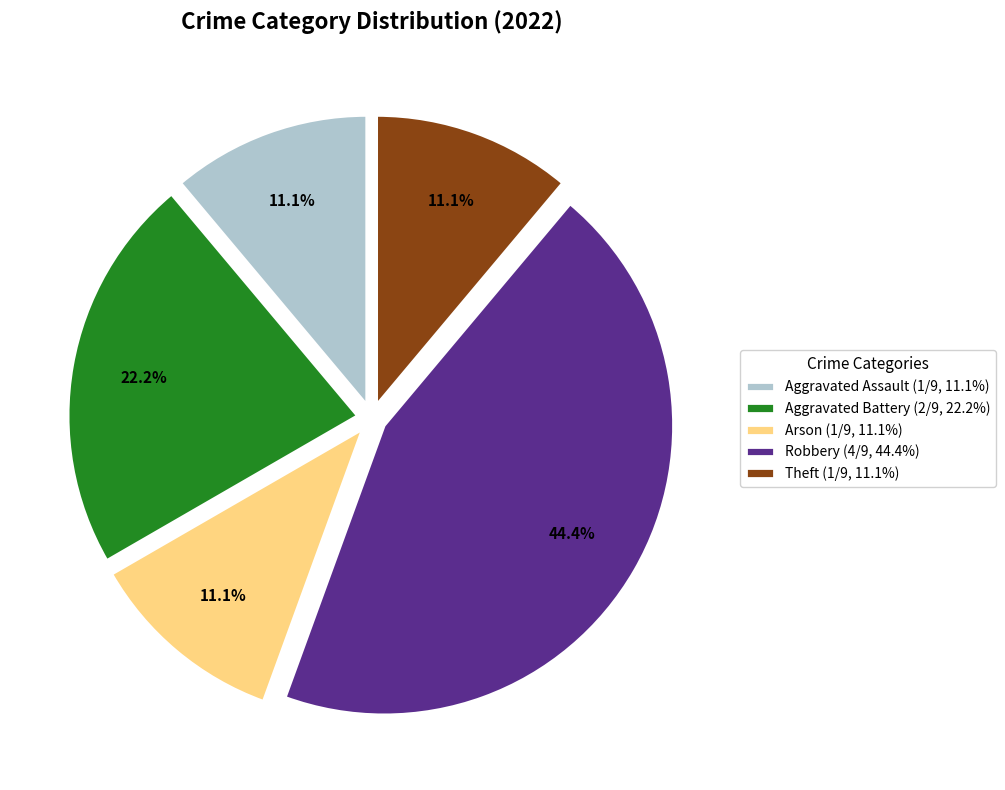

Approximately how many times larger is the value at Aggravated Battery compared to Robbery?

0.5